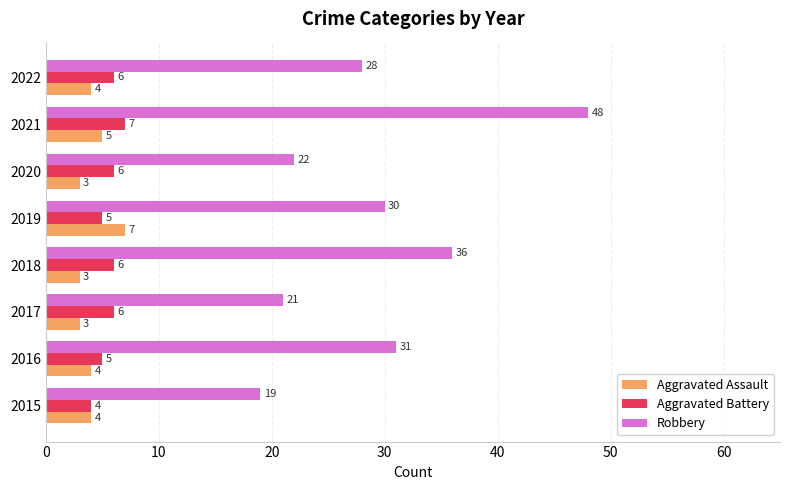

What are all the series names shown in the legend?

Aggravated Assault, Aggravated Battery, Robbery